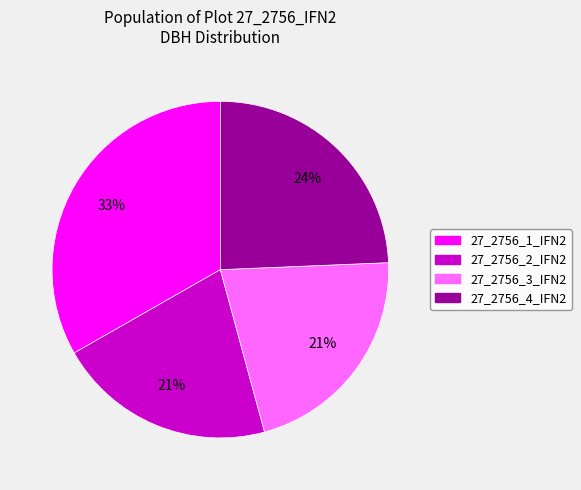

Which category has the biggest portion of the pie?

27_2756_1_IFN2